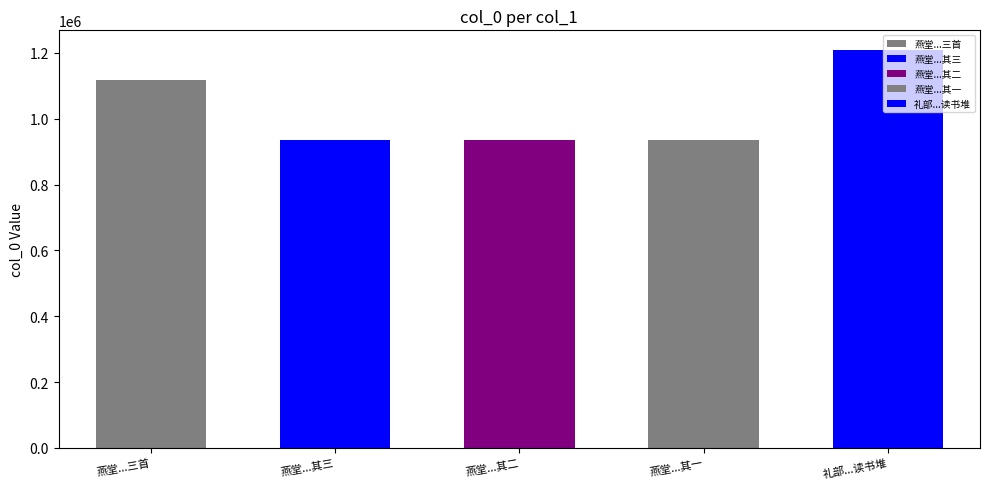

Does the chart contain stacked bars?

No